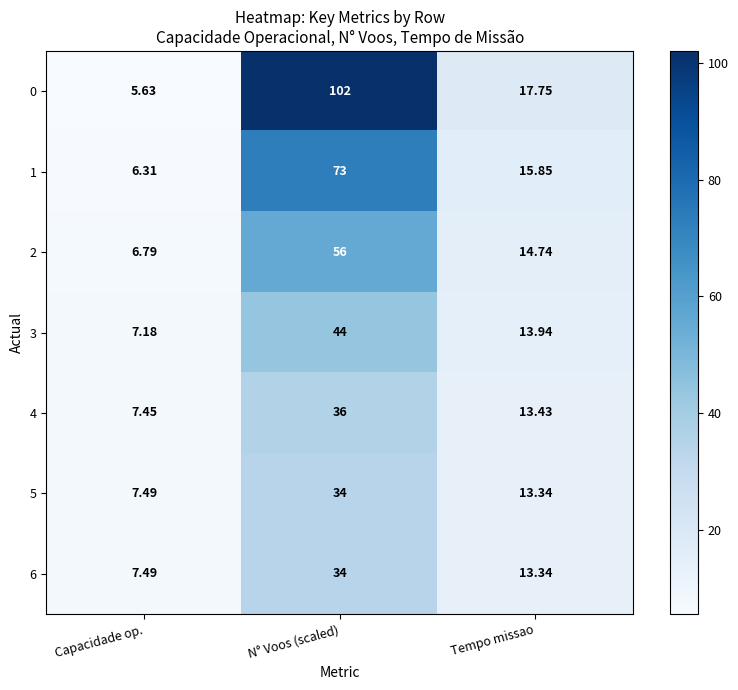

Which series has the largest total across all categories?

0